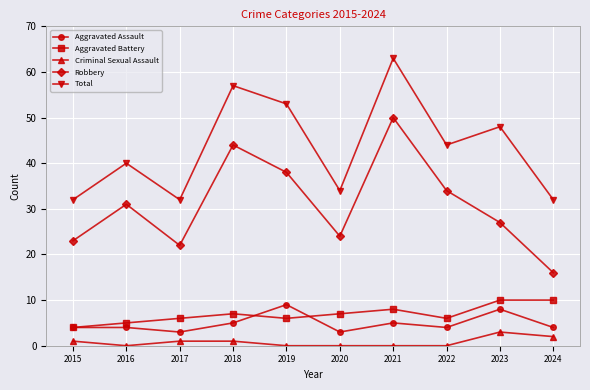

Read the Criminal Sexual Assault value at 2024.

2